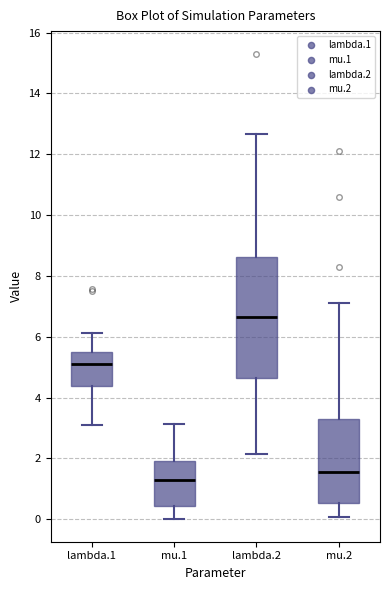

Where does the median line of the box for lambda.1 sit on the y-axis? The values are not printed on the chart, so give them approximately, as read against the axis.

5.2